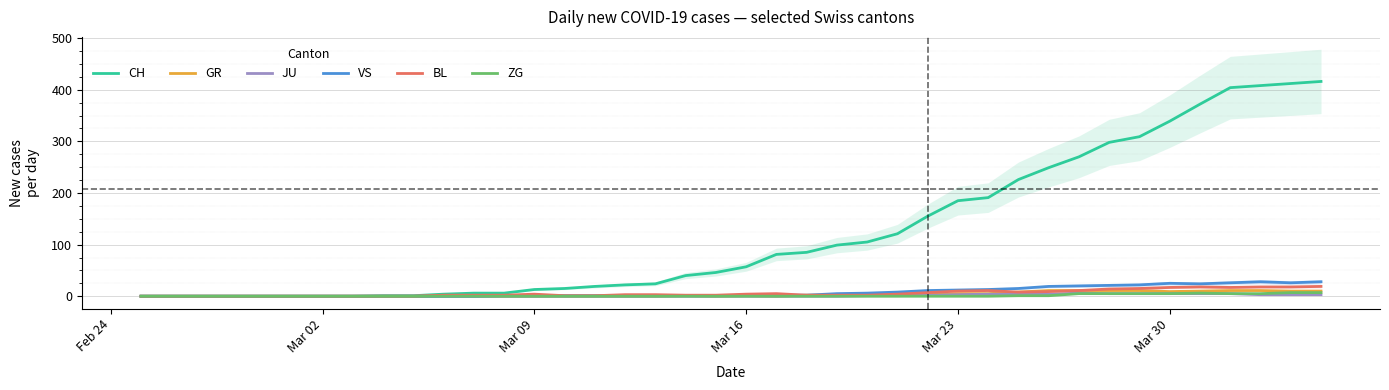

What is the value of the BL point at the 11th from the left?

2